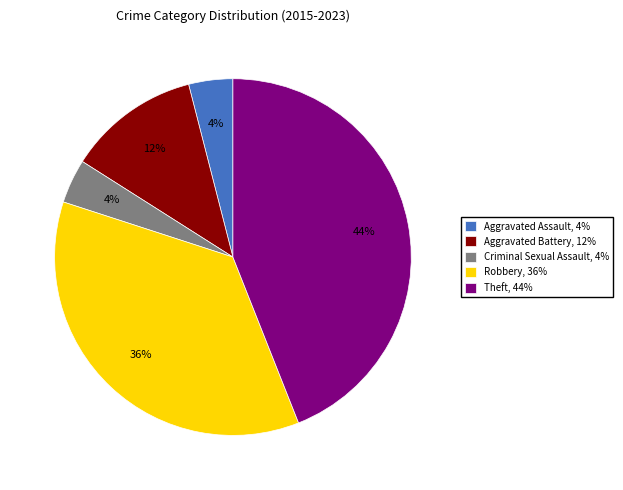

The Robbery slice represents 24% of the pie. True or false?

False